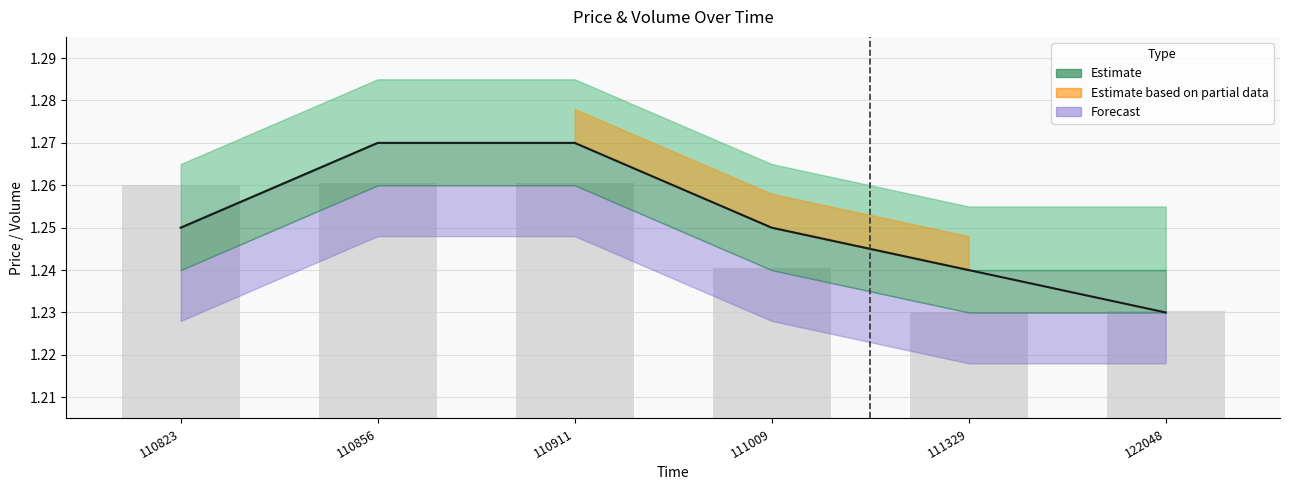

Between 110856 and 111009, which series saw the biggest shift?

Price